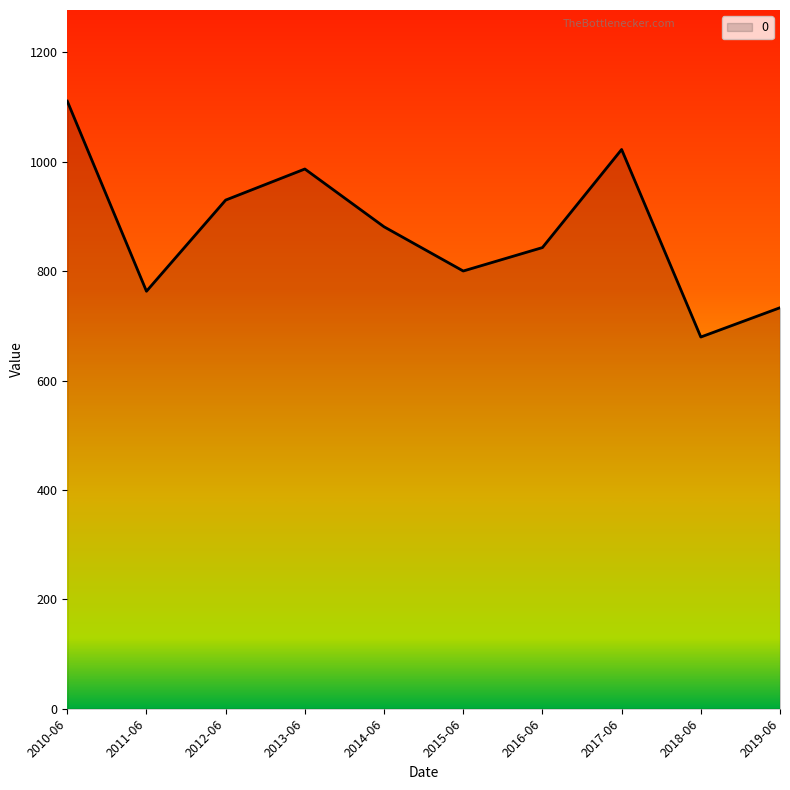

Between 2015-06 and 2013-06, which is larger?

2013-06